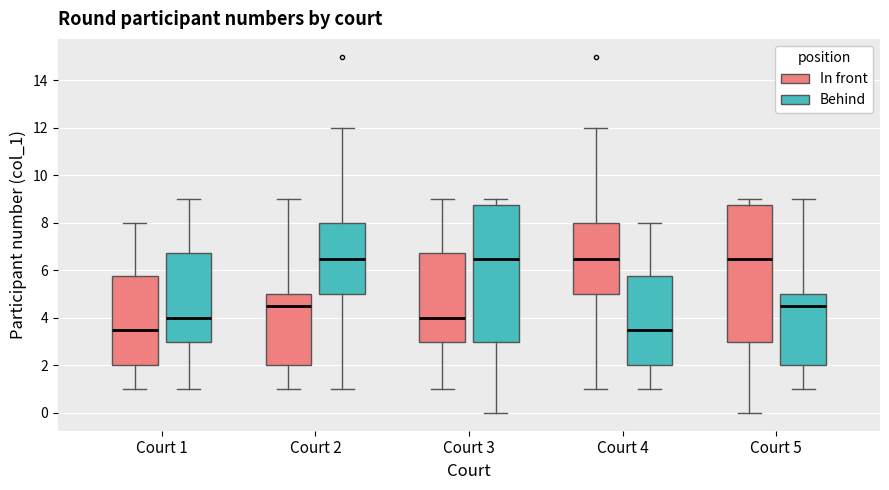

Reading left to right, read every box against the y-axis: the position of its median line, the range the box covers, and the ends of its whiskers. The values are not printed on the chart, so give them approximately, as read against the axis.

Court 1 (In front): median 3.6, box 2.0 to 5.8, whiskers 1.0 to 8.0
Court 1 (Behind): median 4.0, box 3.0 to 6.8, whiskers 1.0 to 9.0
Court 2 (In front): median 4.6, box 2.0 to 5.0, whiskers 1.0 to 9.0
Court 2 (Behind): median 6.6, box 5.0 to 8.0, whiskers 1.0 to 12.0
Court 3 (In front): median 4.0, box 3.0 to 6.8, whiskers 1.0 to 9.0
Court 3 (Behind): median 6.6, box 3.0 to 8.8, whiskers 0.0 to 9.0
Court 4 (In front): median 6.6, box 5.0 to 8.0, whiskers 1.0 to 12.0
Court 4 (Behind): median 3.6, box 2.0 to 5.8, whiskers 1.0 to 8.0
Court 5 (In front): median 6.6, box 3.0 to 8.8, whiskers 0.0 to 9.0
Court 5 (Behind): median 4.6, box 2.0 to 5.0, whiskers 1.0 to 9.0